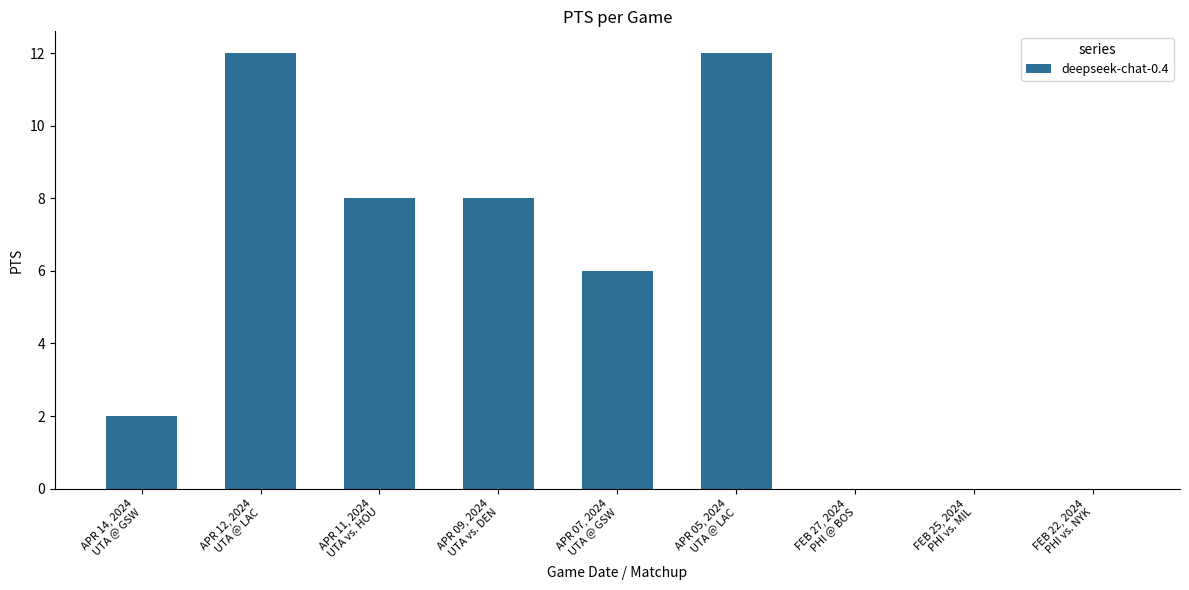

What is the sum of all values?

48